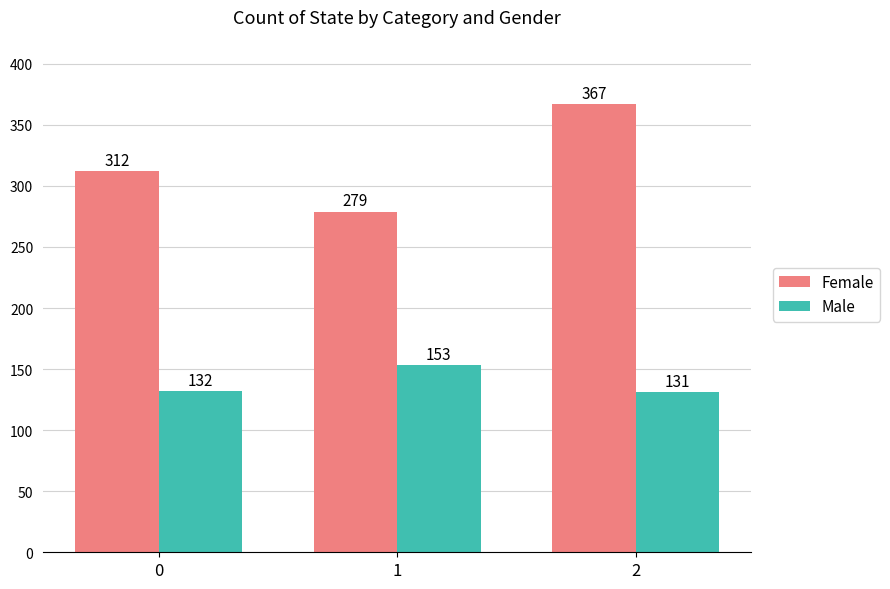

At 0, list the series in order from largest to smallest.

Female, Male